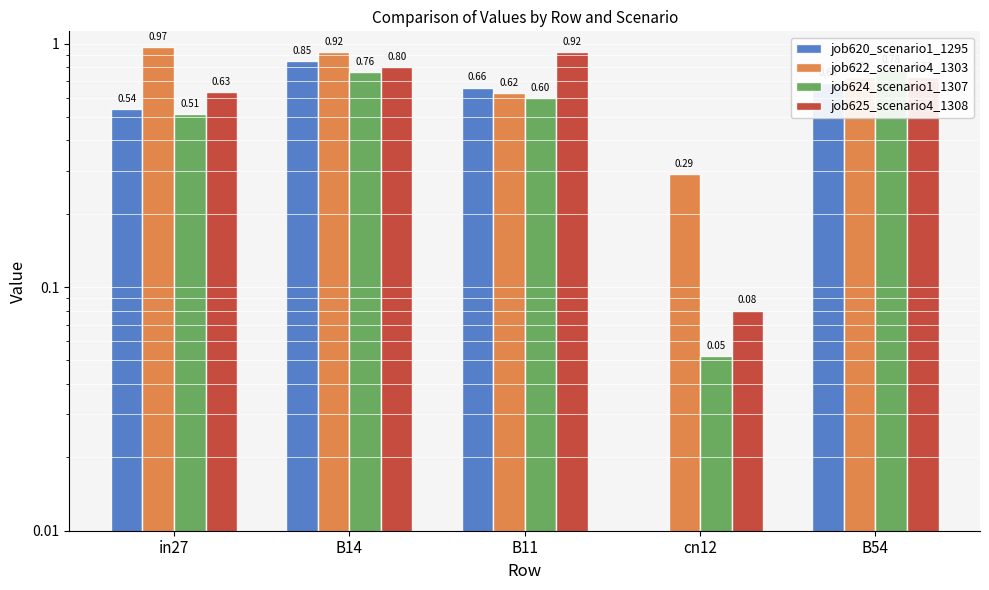

At which category is the sum across all series the highest?

B14